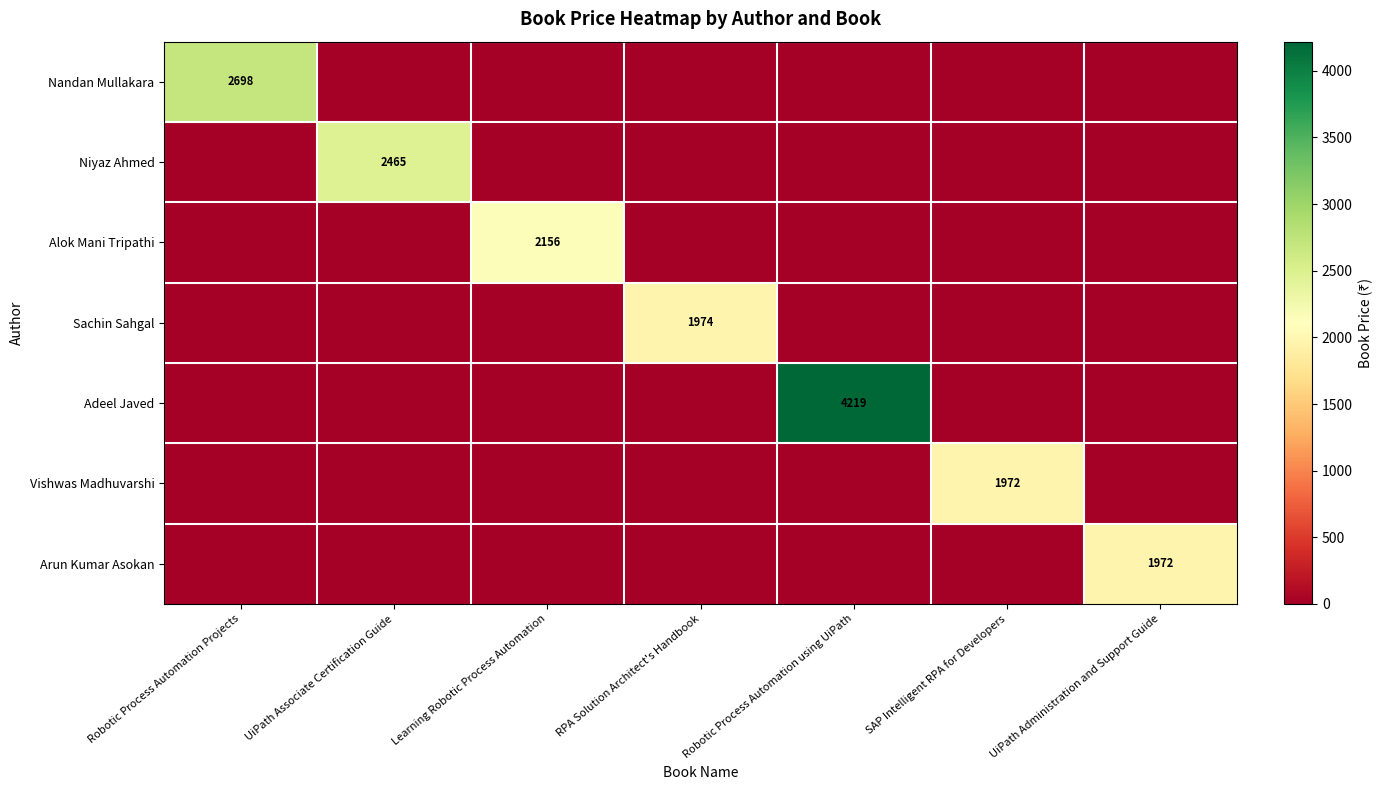

What is the total value across all series at RPA Solution Architect's Handbook?

1974